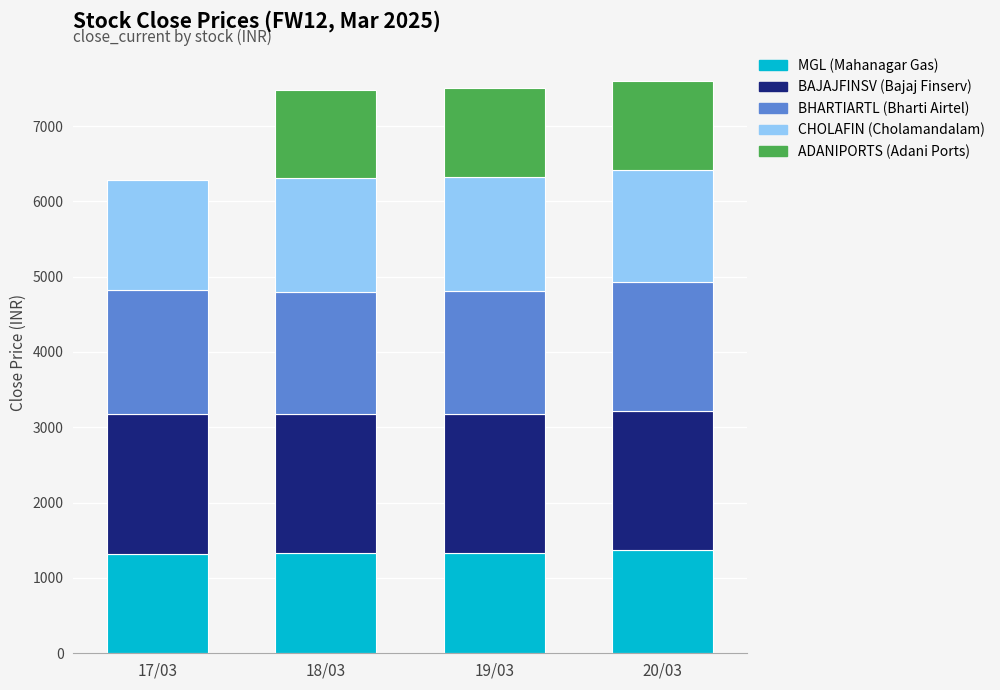

What is the total value across all series at 17/03?

6277.9